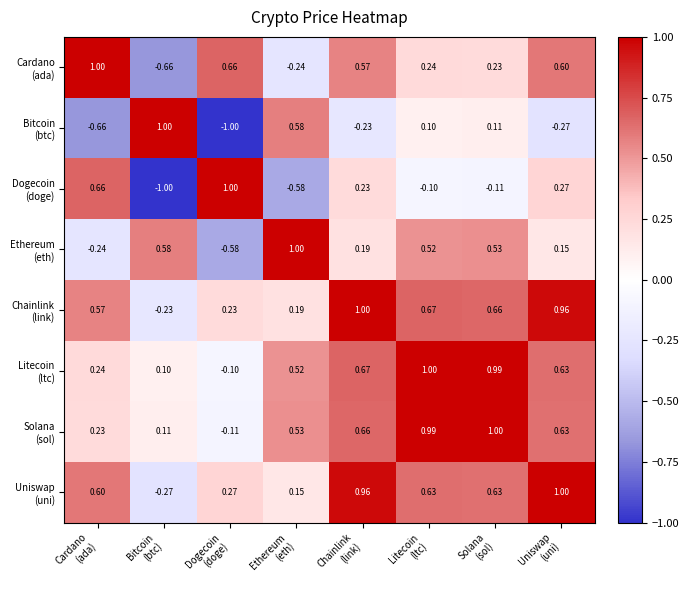

How many categories are shown in the chart?

8